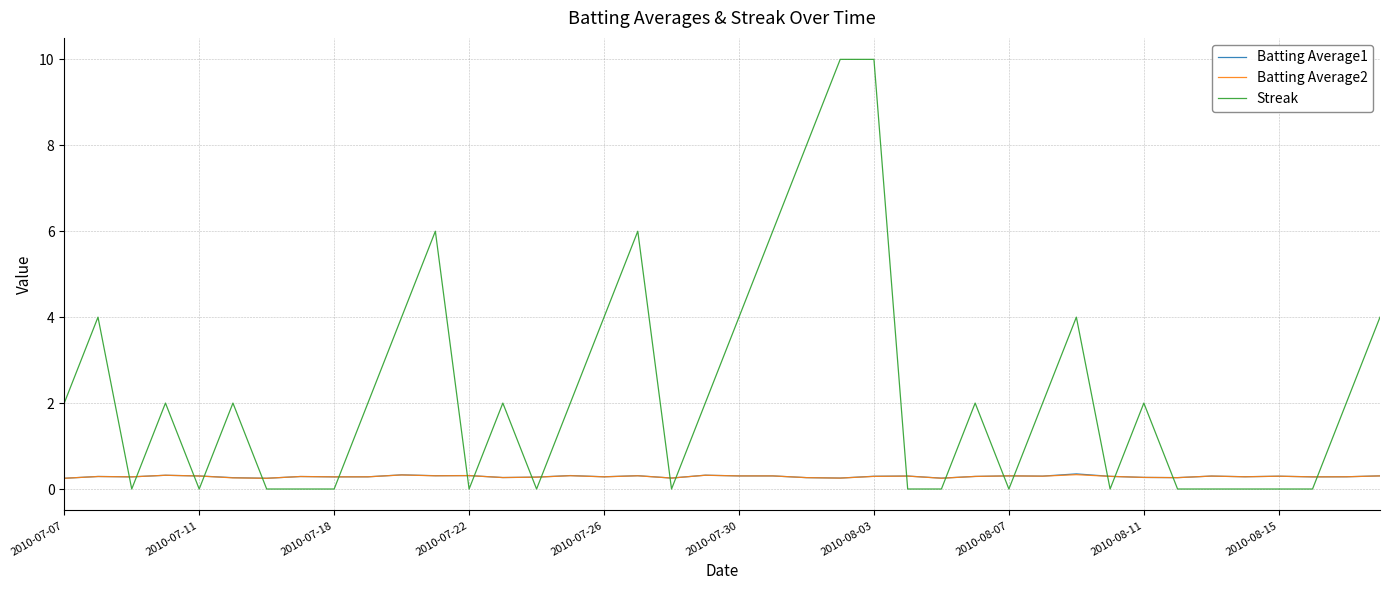

Which series has the largest total across all categories?

Streak